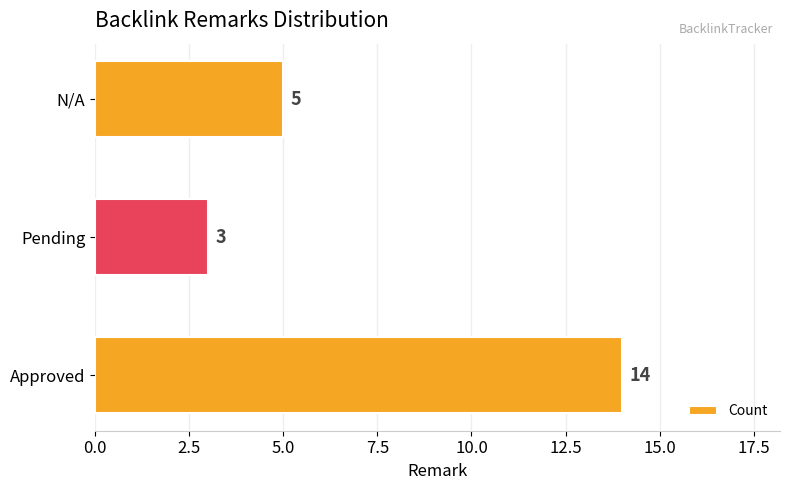

What is the difference between the maximum and minimum values?

11